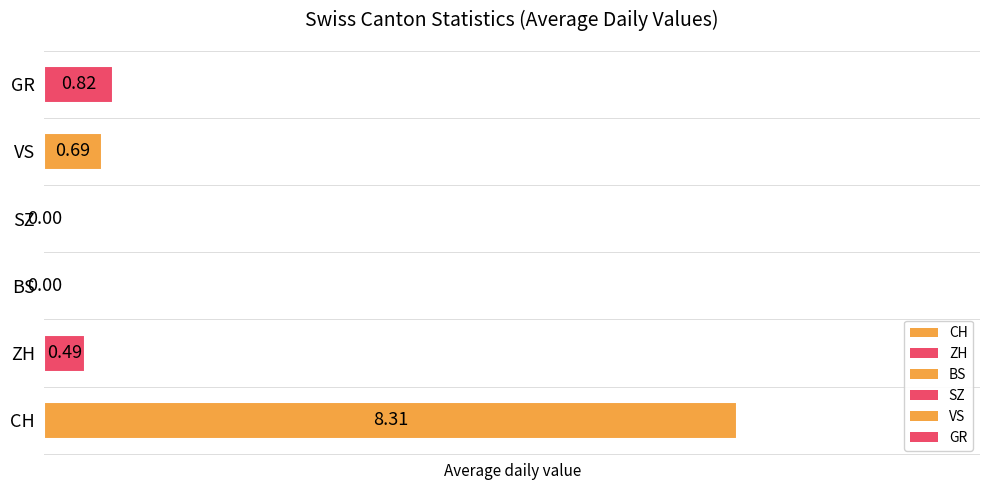

Which category has the highest value across all series?

CH